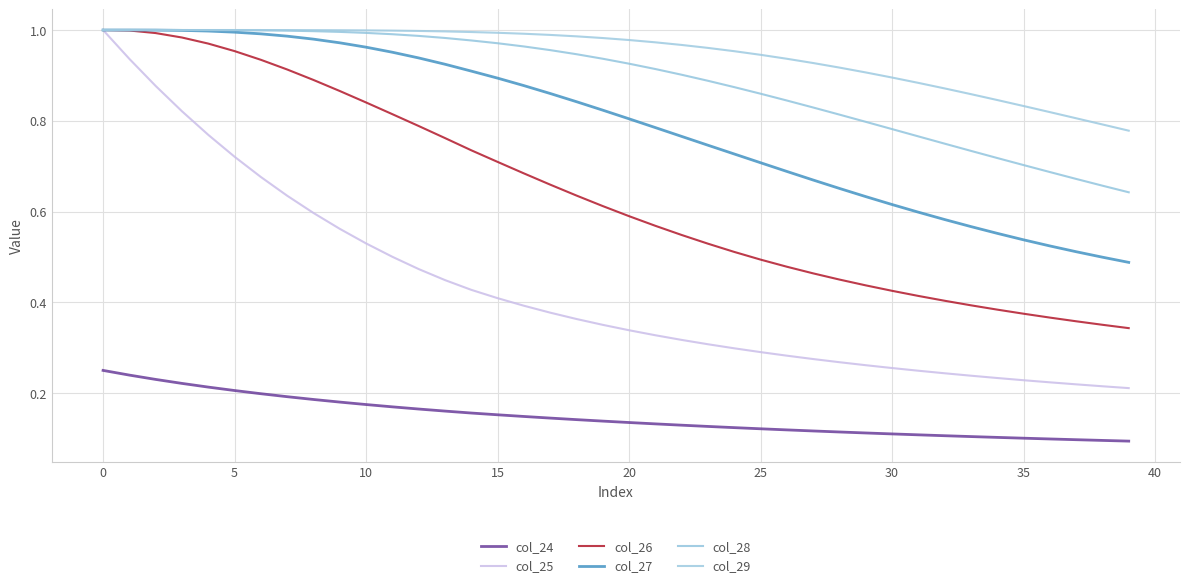

True or false: col_24 and col_25 intersect in this chart.

False